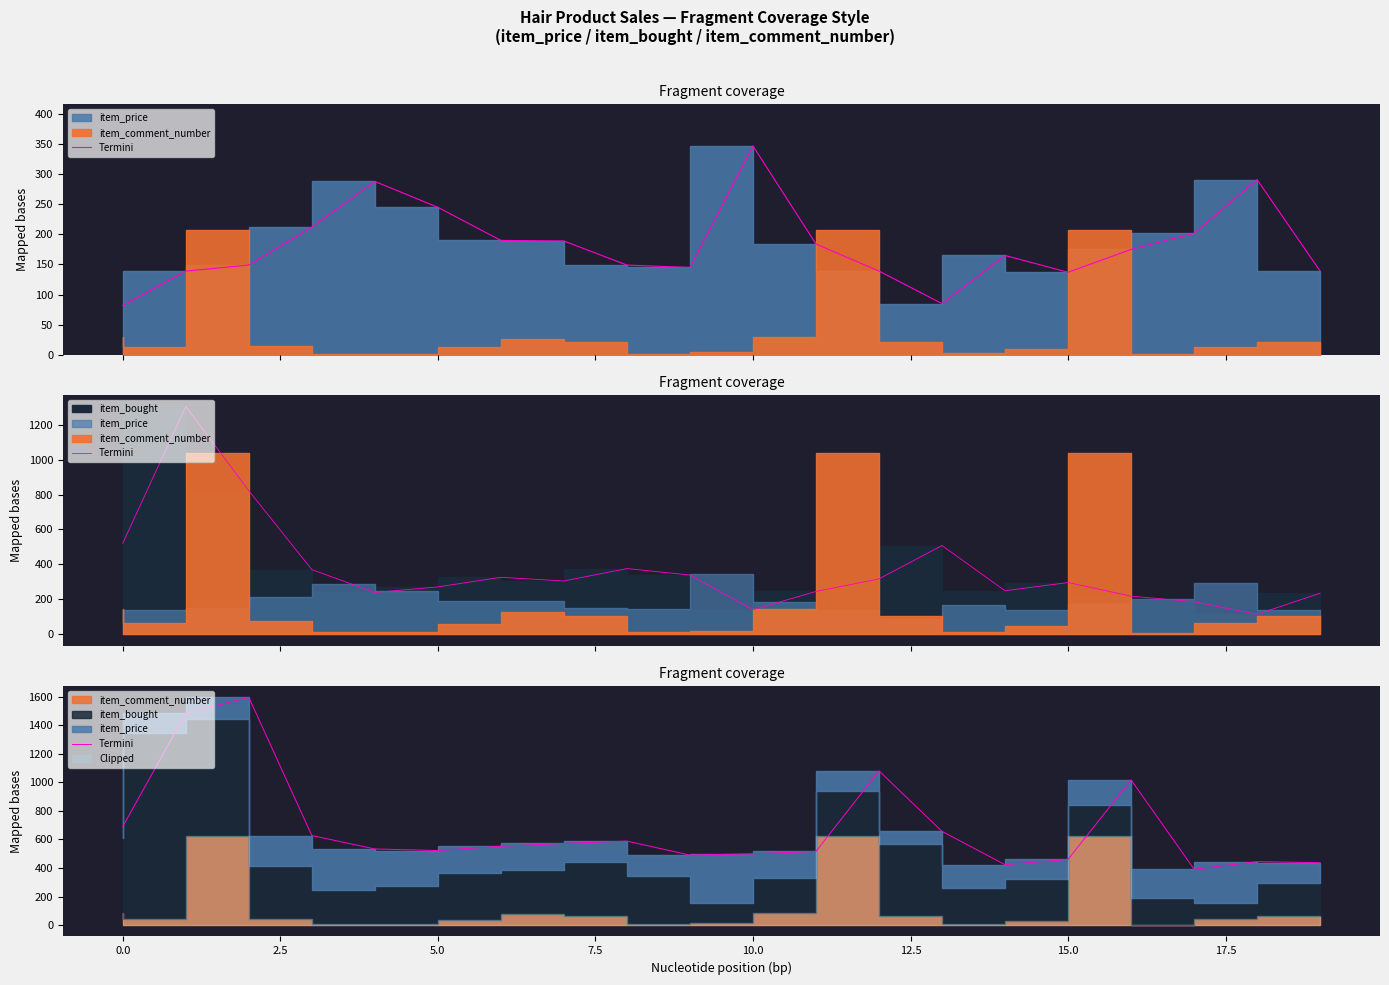

How many points are lower than both their immediate neighbors (excluding endpoints)?

4